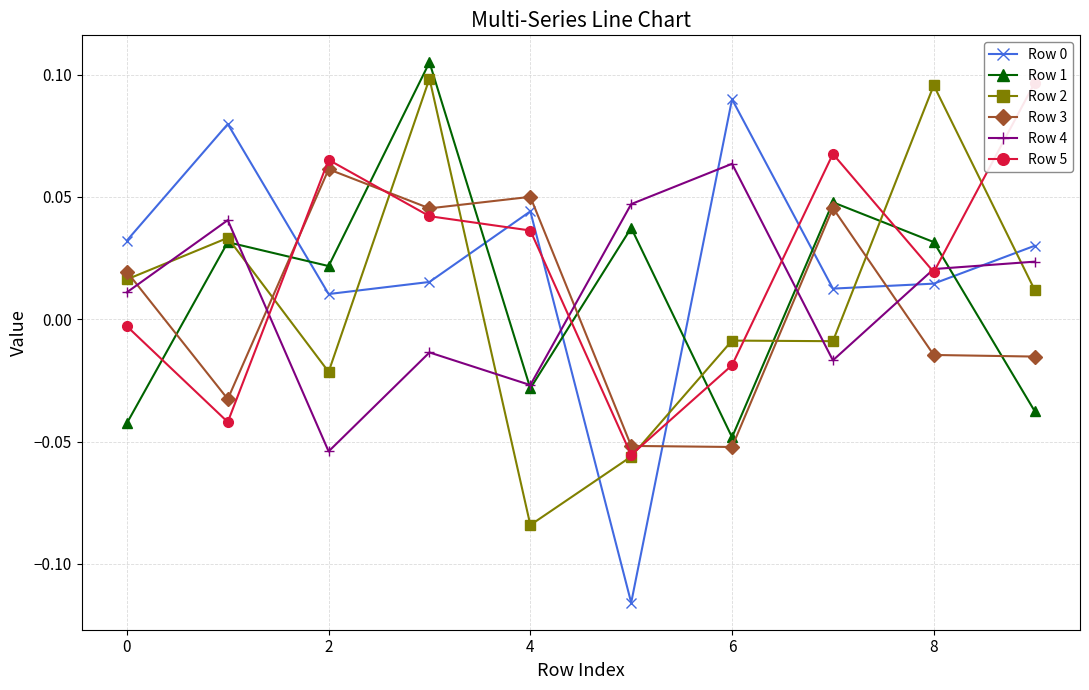

Is it true that Row 3 equals -0.0 at 6?

False